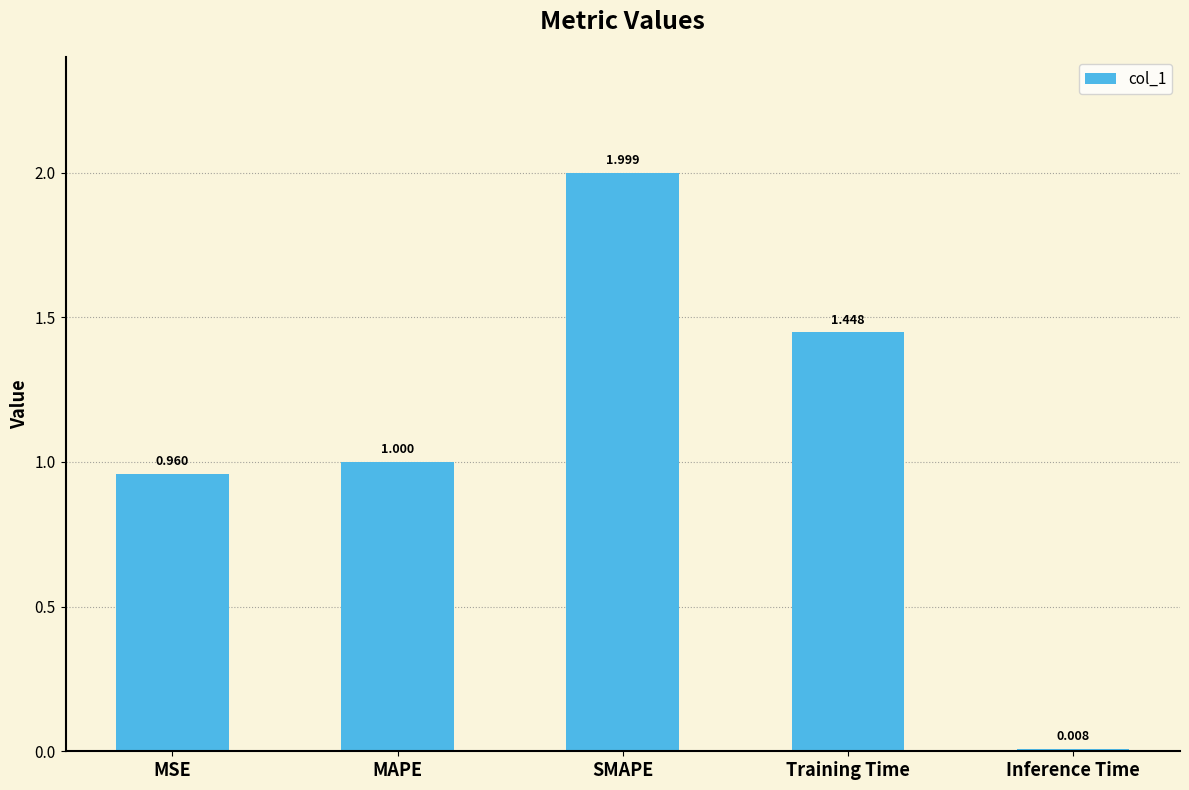

Are the bars grouped side by side (vs. stacked)?

No